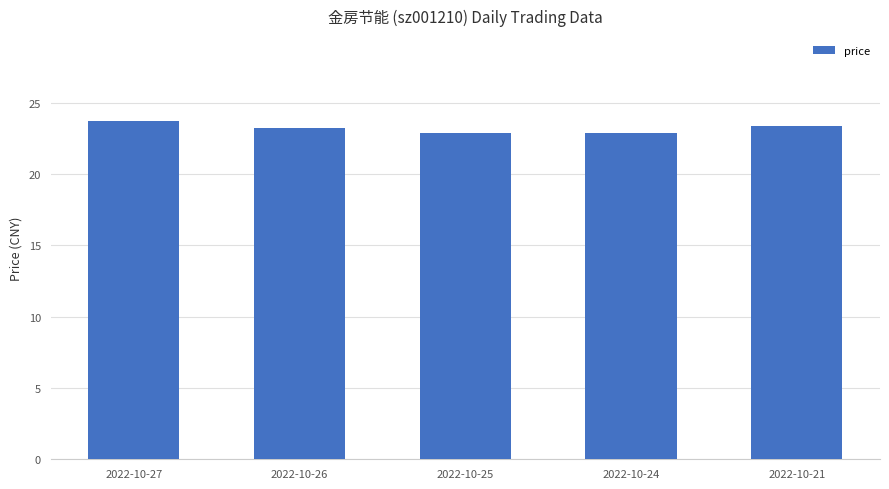

What is the maximum value shown in the chart?

23.7